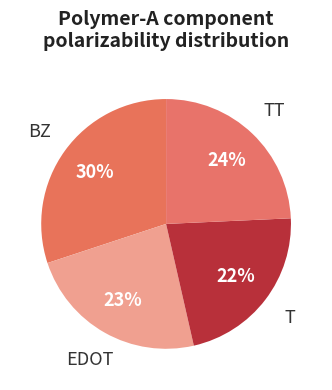

To the nearest percent, what is the difference between the largest and smallest slice percentages?

8%